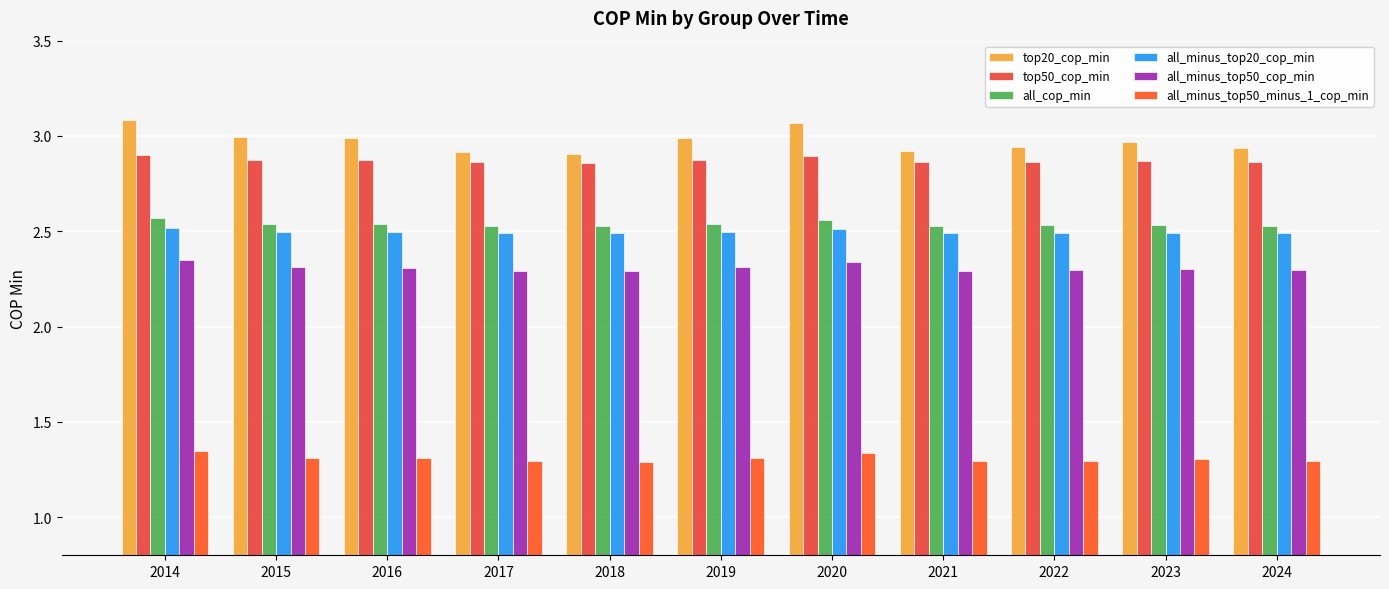

How many bars are there in total?

66